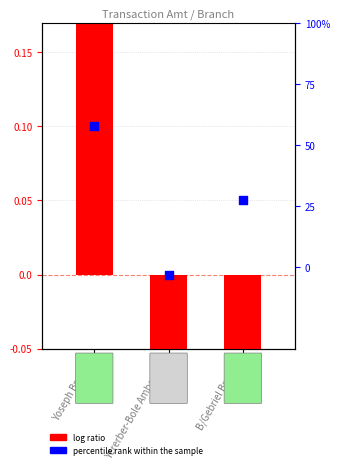

Which series reaches the maximum Y coordinate?

log ratio